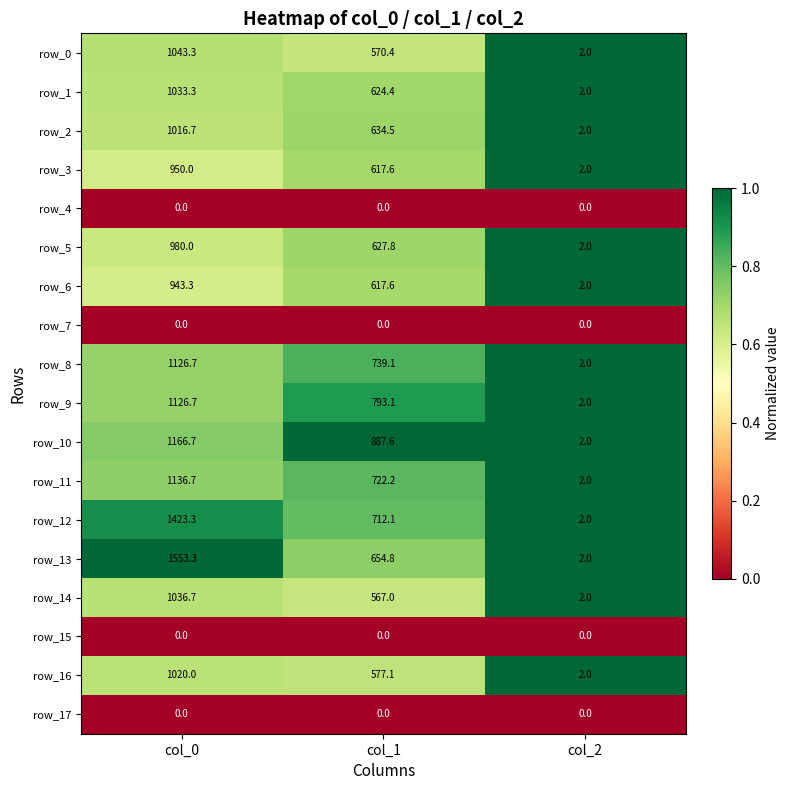

List the labels in order of row_8 value, smallest first.

col_2, col_1, col_0